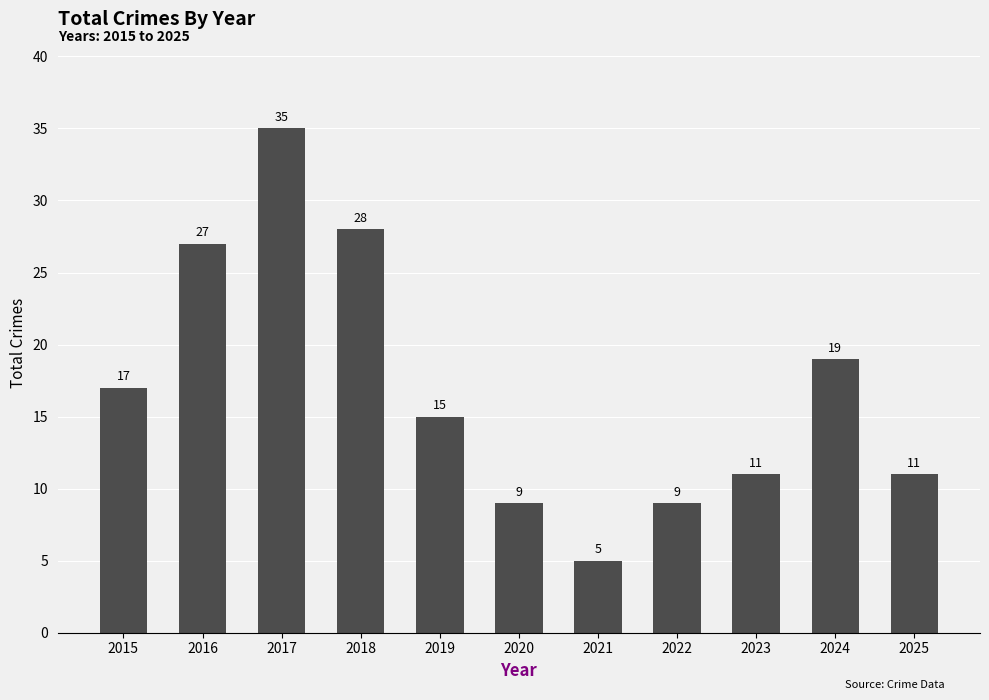

What is the minimum value shown in the chart?

5